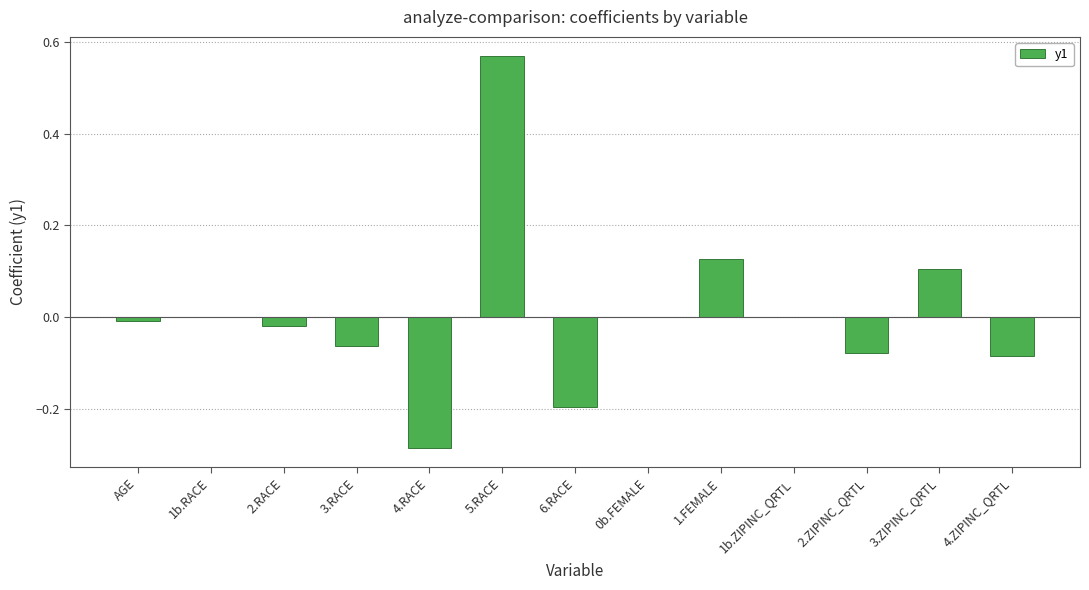

Which has a higher value, 1.FEMALE or 0b.FEMALE?

1.FEMALE